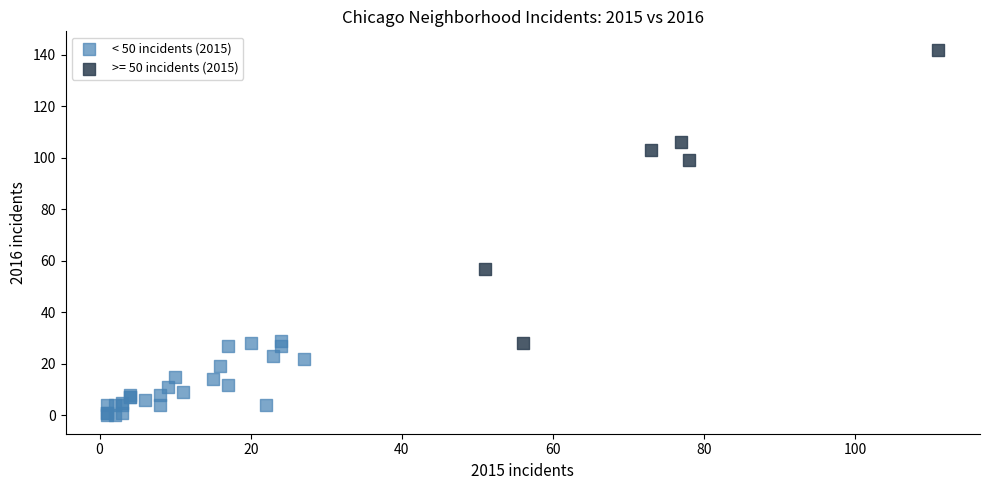

Which series contains the highest Y value?

>= 50 incidents (2015)